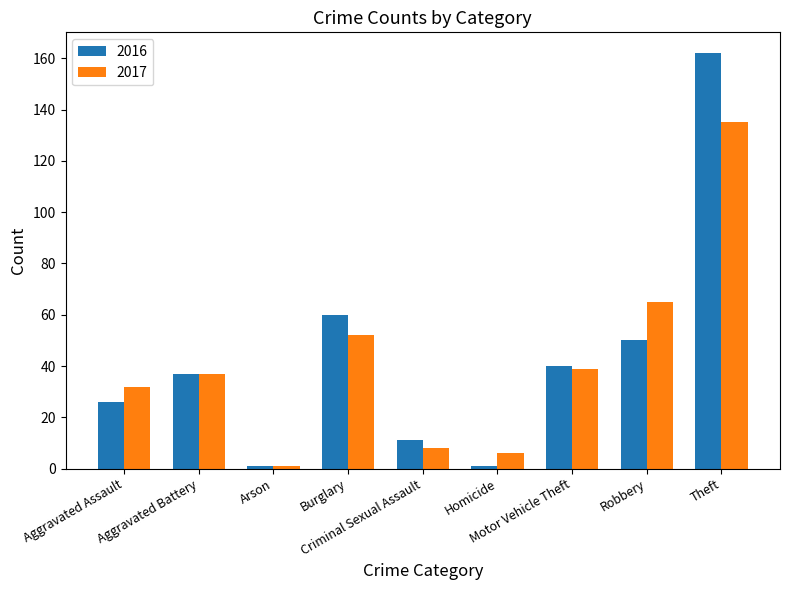

What is the minimum value shown in the chart?

1